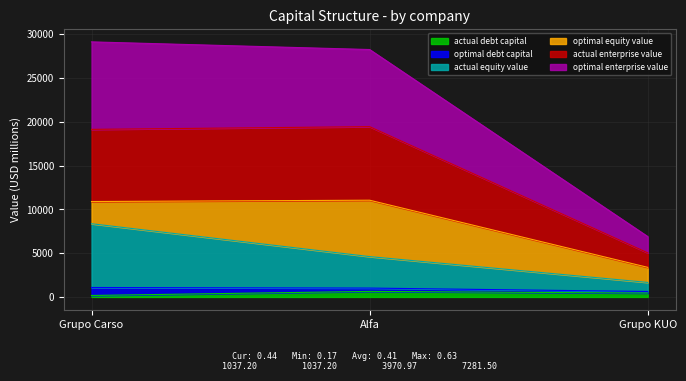

What are all the series names shown in the legend?

actual debt capital, optimal debt capital, actual equity value, optimal equity value, actual enterprise value, optimal enterprise value